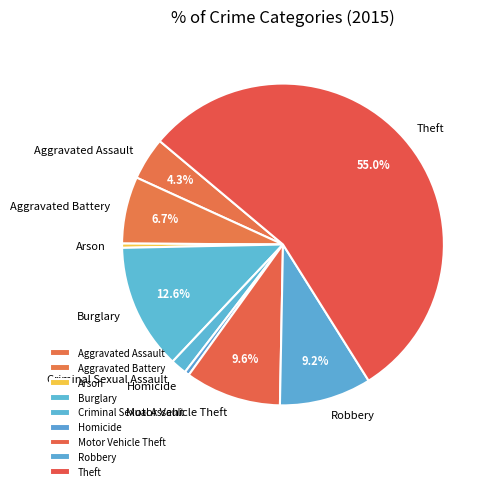

True or false: Aggravated Battery accounts for 7% of the total.

True